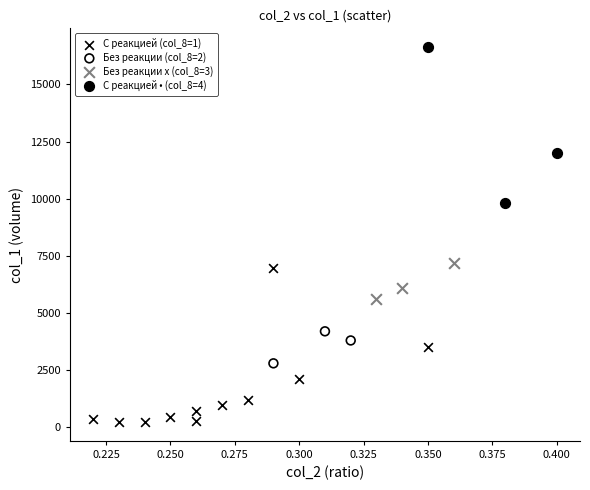

Which series reaches the minimum Y coordinate?

С реакцией (col_8=1)